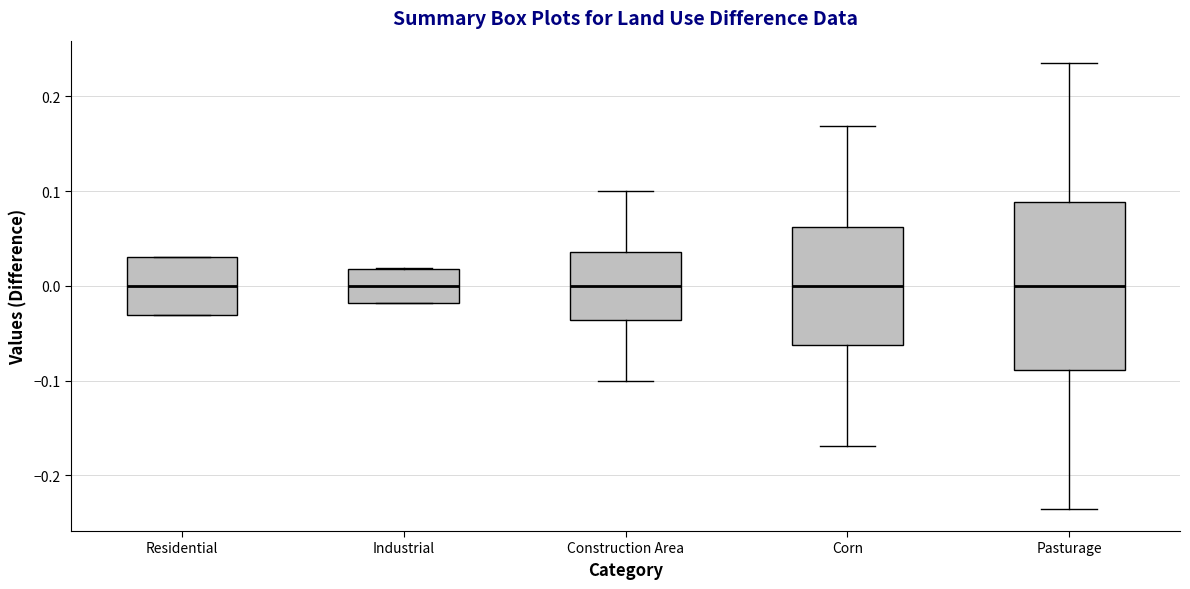

Where is the lower edge of the box for Residential on the y-axis? The values are not printed on the chart, so give them approximately, as read against the axis.

-0.03